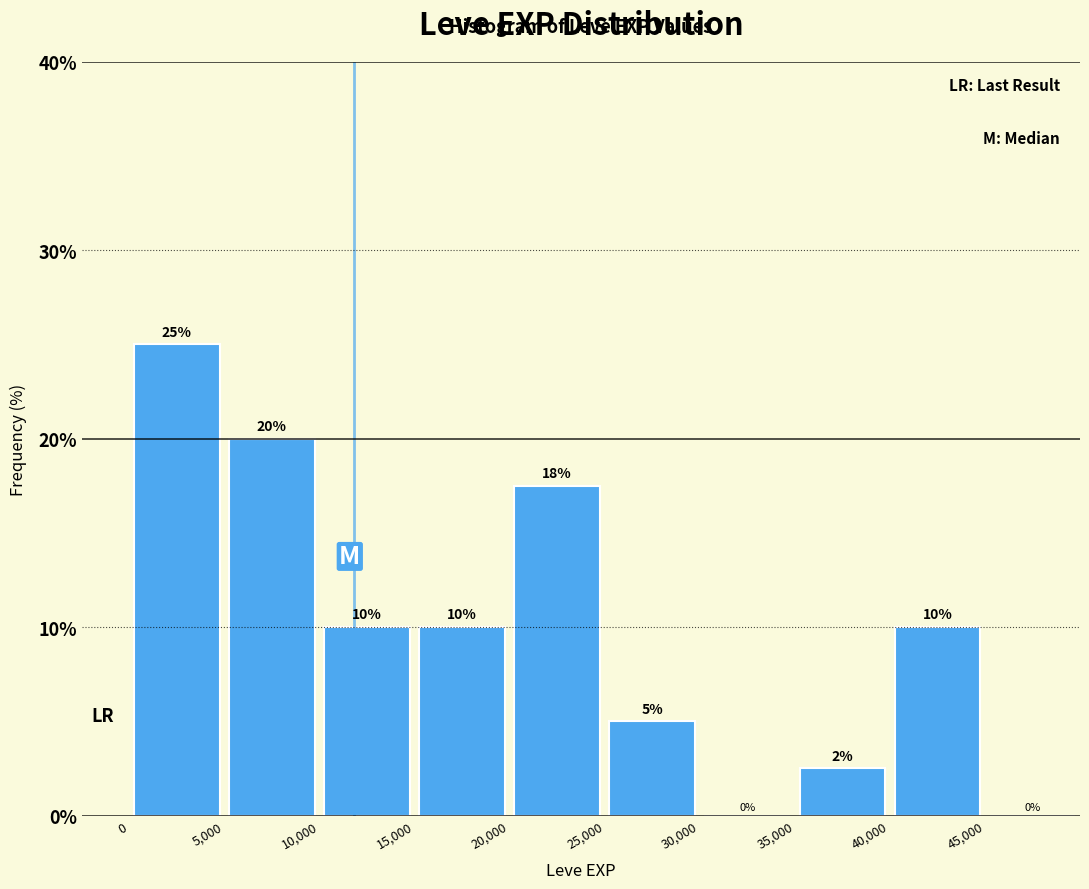

Which range on the x-axis has the tallest bar?

0 to 5000